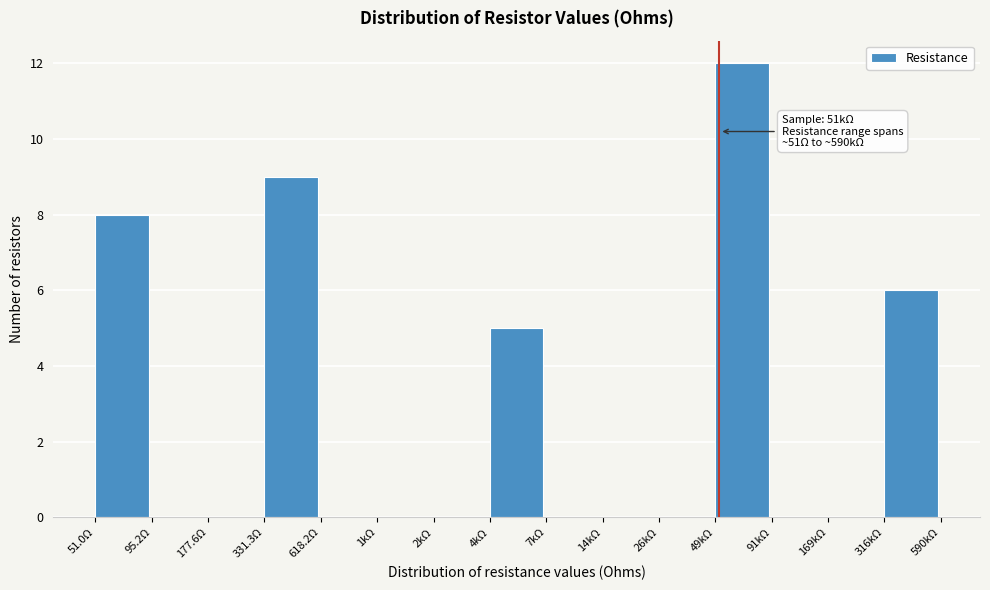

Reading right to left, what are all the values shown in this chart?

316kΩ=6	169kΩ=0	91kΩ=0	49kΩ=12	26kΩ=0	14kΩ=0	7kΩ=0	4kΩ=5	2kΩ=0	1kΩ=0	618.2Ω=0	331.3Ω=9	177.6Ω=0	95.2Ω=0	51.0Ω=8